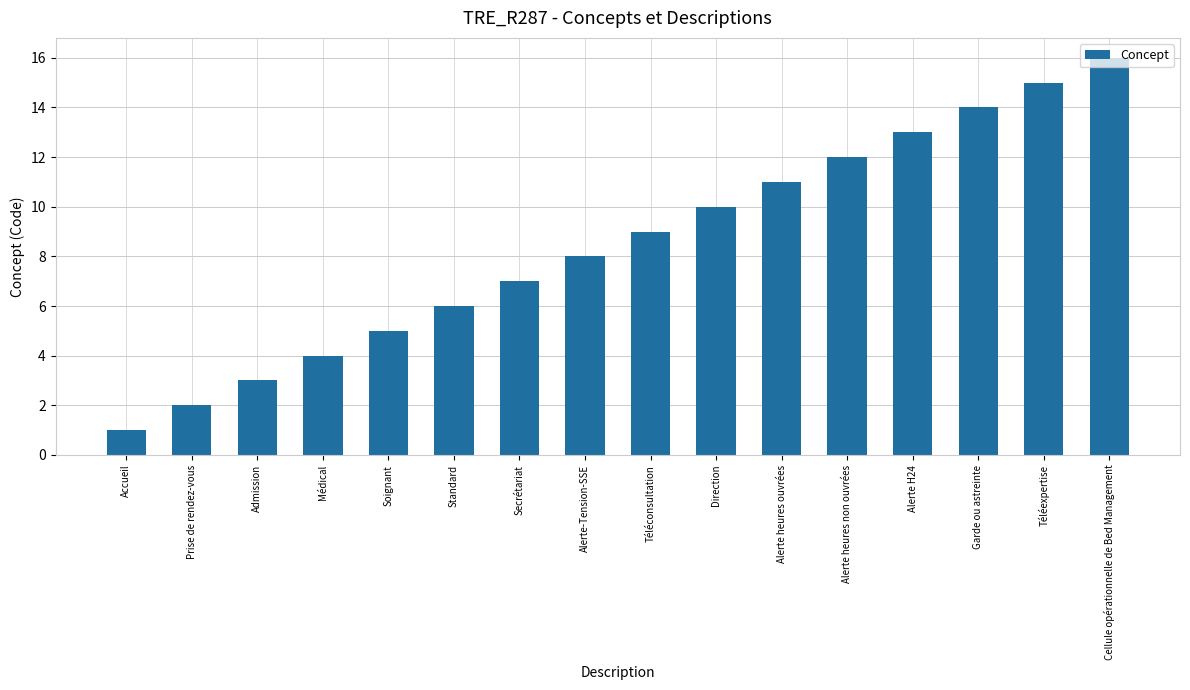

What is the change in value from Téléconsultation to Téléexpertise?

+6